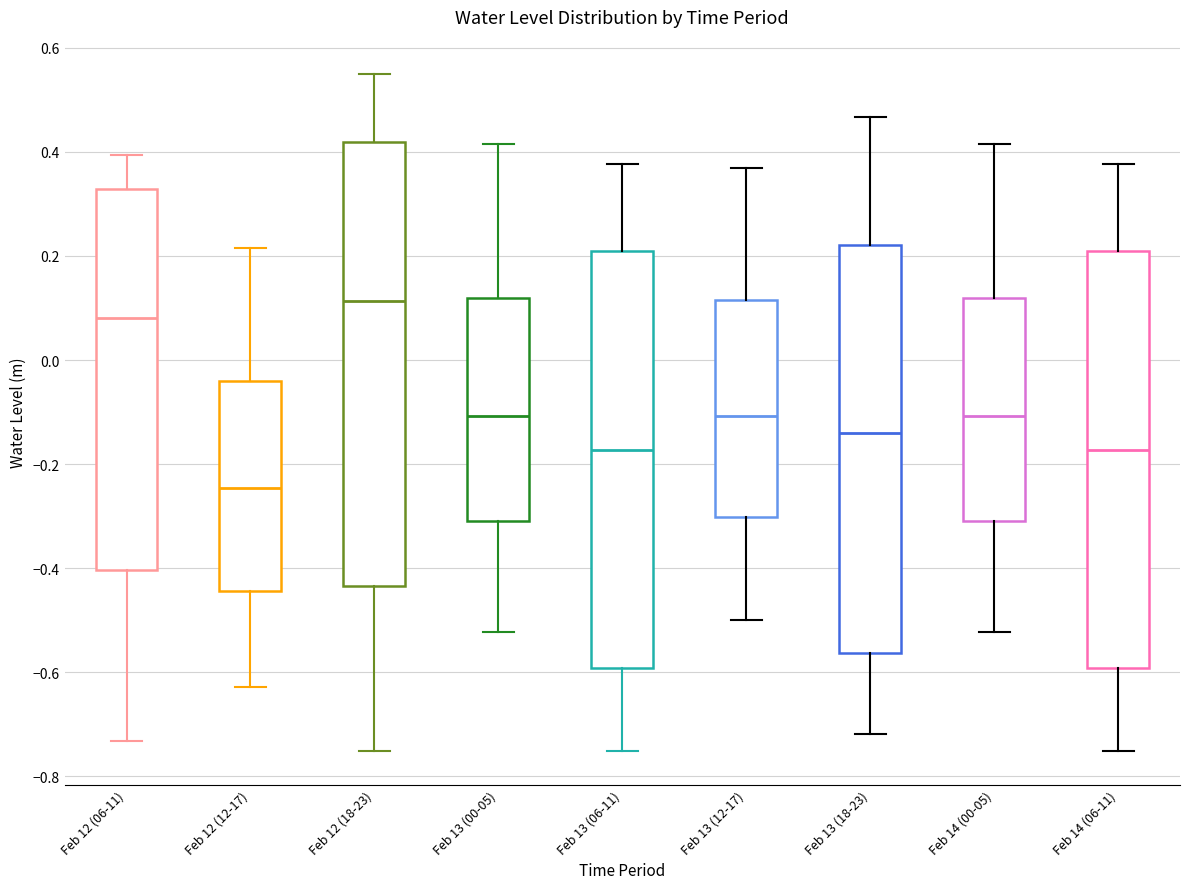

Reading left to right, read every box against the y-axis: the position of its median line, the range the box covers, and the ends of its whiskers. The values are not printed on the chart, so give them approximately, as read against the axis.

Feb 12 (06-11): median 0.08, box -0.40 to 0.32, whiskers -0.74 to 0.40
Feb 12 (12-17): median -0.24, box -0.44 to -0.04, whiskers -0.62 to 0.22
Feb 12 (18-23): median 0.12, box -0.44 to 0.42, whiskers -0.76 to 0.56
Feb 13 (00-05): median -0.10, box -0.30 to 0.12, whiskers -0.52 to 0.42
Feb 13 (06-11): median -0.18, box -0.60 to 0.20, whiskers -0.76 to 0.38
Feb 13 (12-17): median -0.10, box -0.30 to 0.12, whiskers -0.50 to 0.36
Feb 13 (18-23): median -0.14, box -0.56 to 0.22, whiskers -0.72 to 0.46
Feb 14 (00-05): median -0.10, box -0.30 to 0.12, whiskers -0.52 to 0.42
Feb 14 (06-11): median -0.18, box -0.60 to 0.20, whiskers -0.76 to 0.38